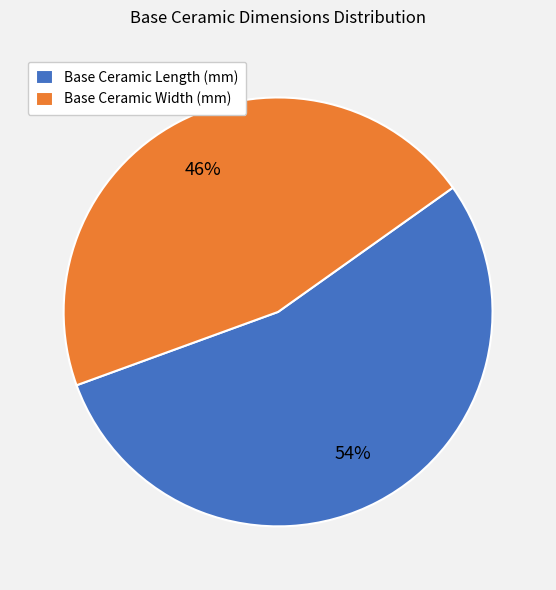

What is the smallest slice in the pie chart?

Base Ceramic Width (mm)